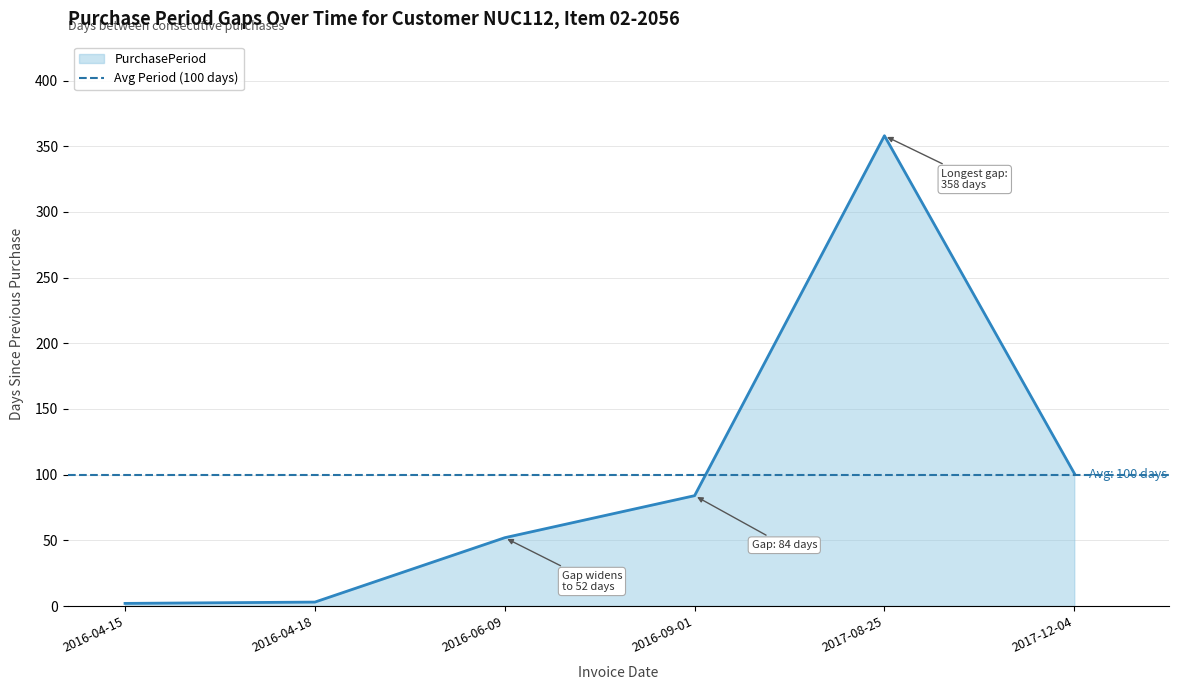

At which label is the value closest to 180?

2017-12-04